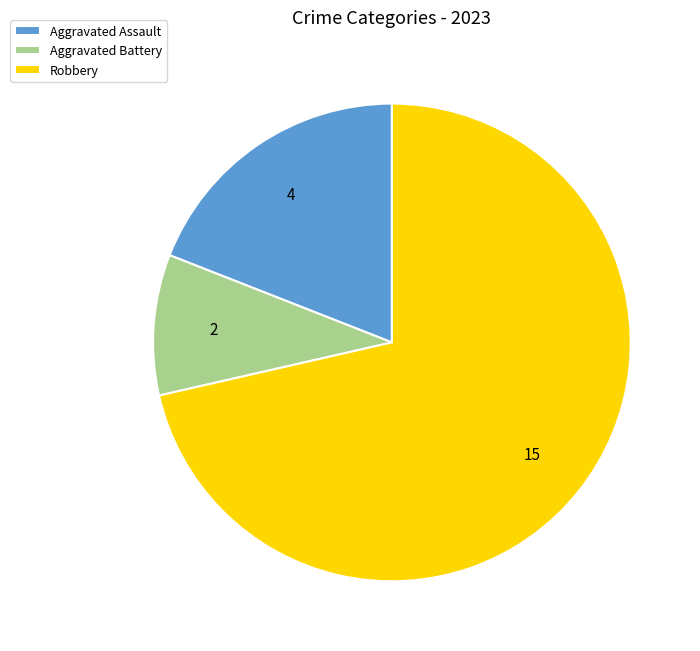

Is there a majority slice in this chart?

Yes